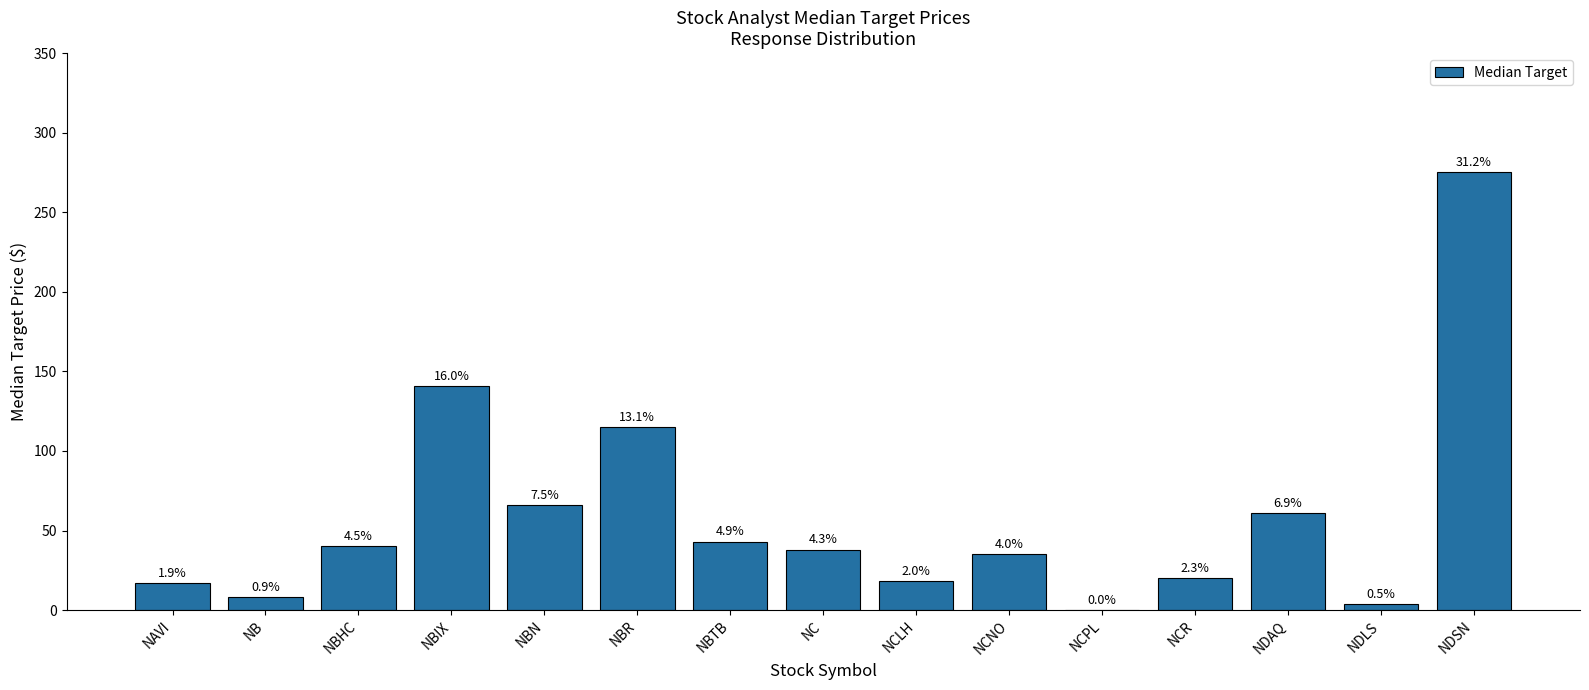

The chart shows a value of 43 at NBTB. True or false?

True